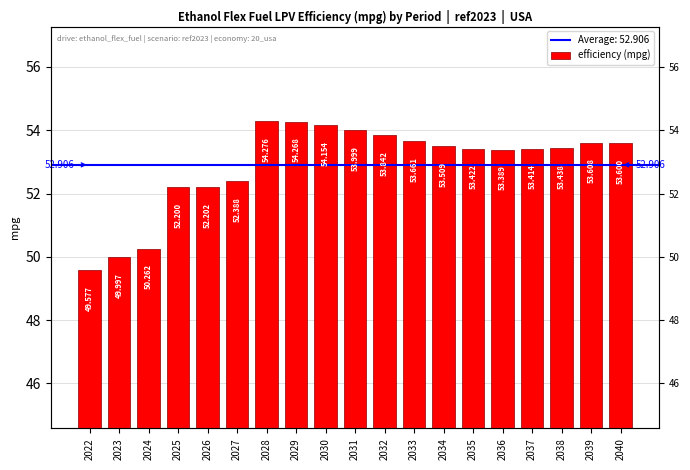

List the labels in order of value, smallest first.

2022, 2023, 2024, 2025, 2026, 2027, 2036, 2037, 2035, 2038, 2034, 2040, 2039, 2033, 2032, 2031, 2030, 2029, 2028